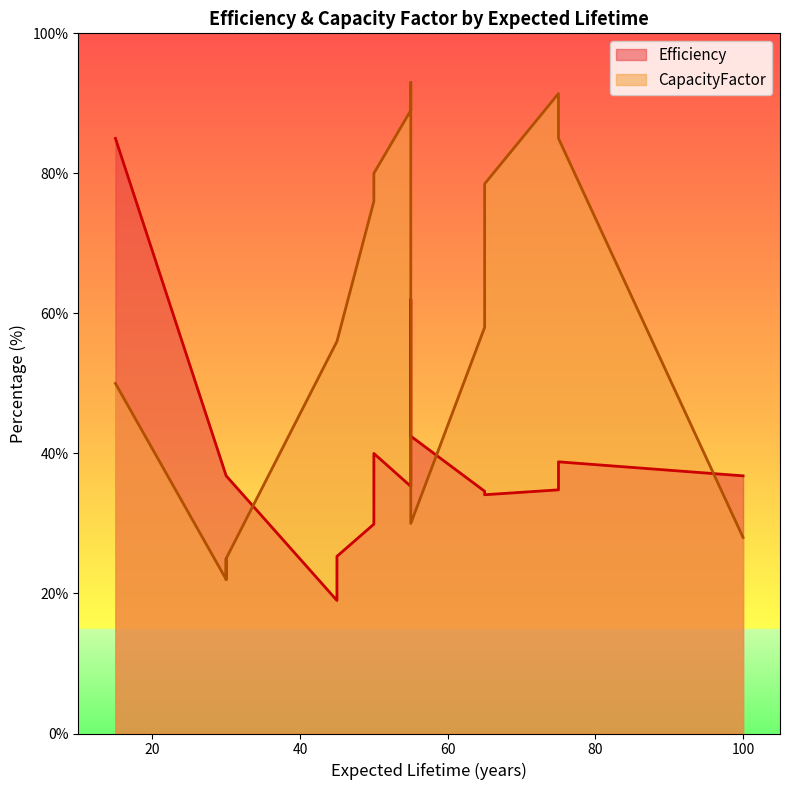

What is the sum of the CapacityFactor values at 30 and 75?

116.4